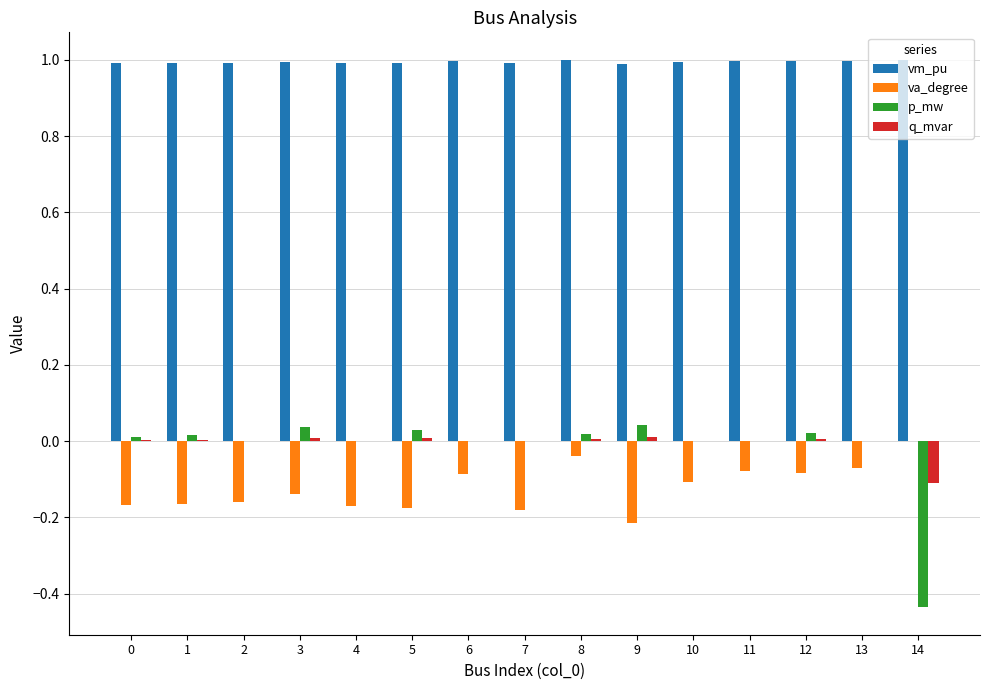

At which label is va_degree closest to 0?

14